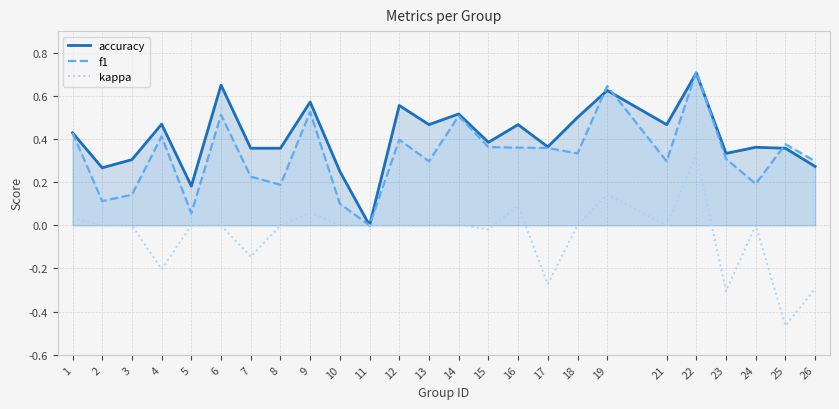

At how many categories does at least one series exceed 0?

24